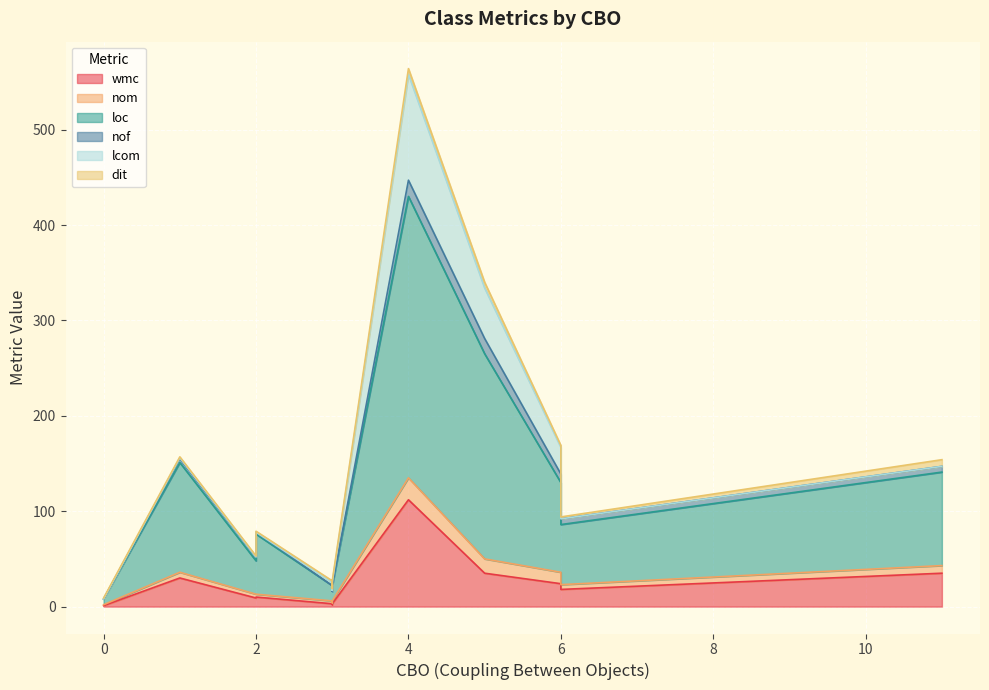

What is the difference between the second highest and minimum values in the nom series?

14